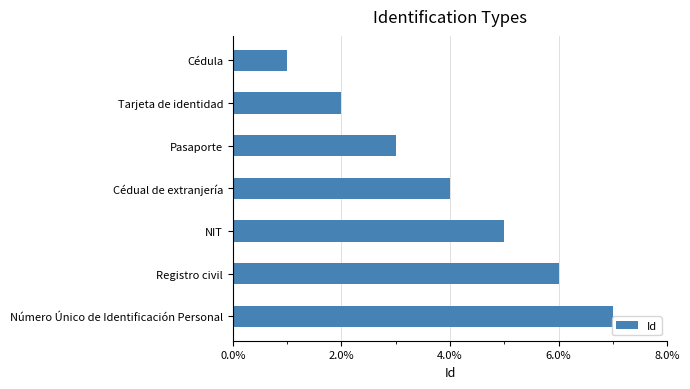

The chart shows a value of 3 at Pasaporte. True or false?

True